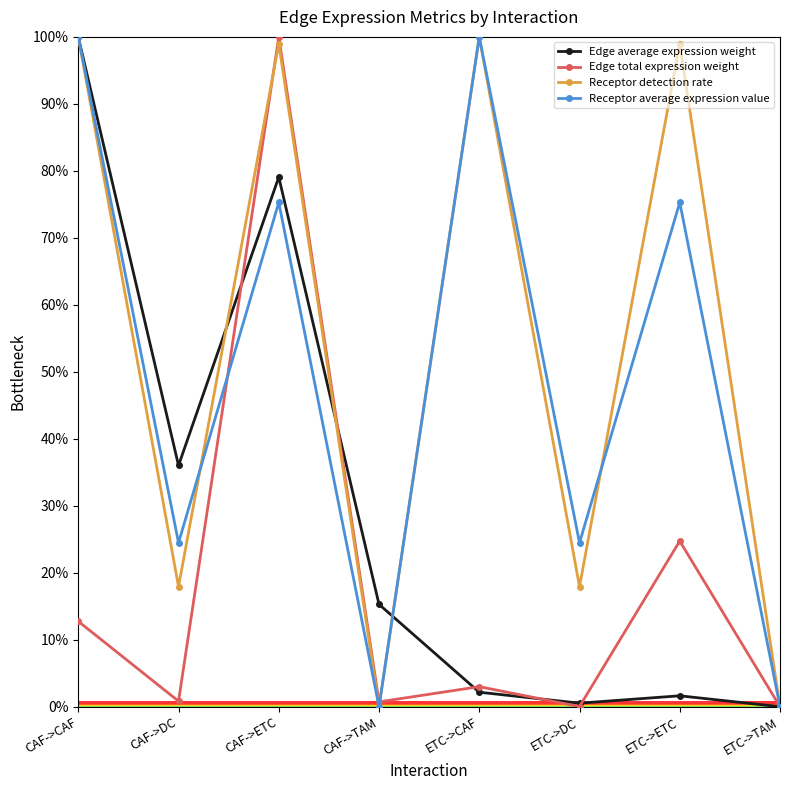

What is the difference between the maximum and minimum values in the Edge total expression weight series?

1.0